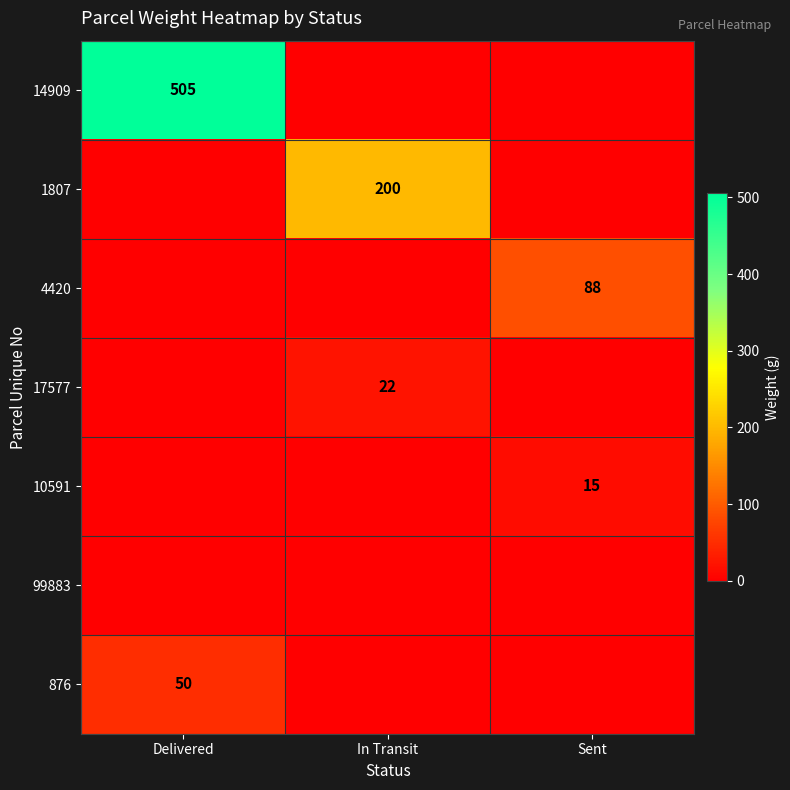

Is it true that 1807 equals 200 at In Transit?

True